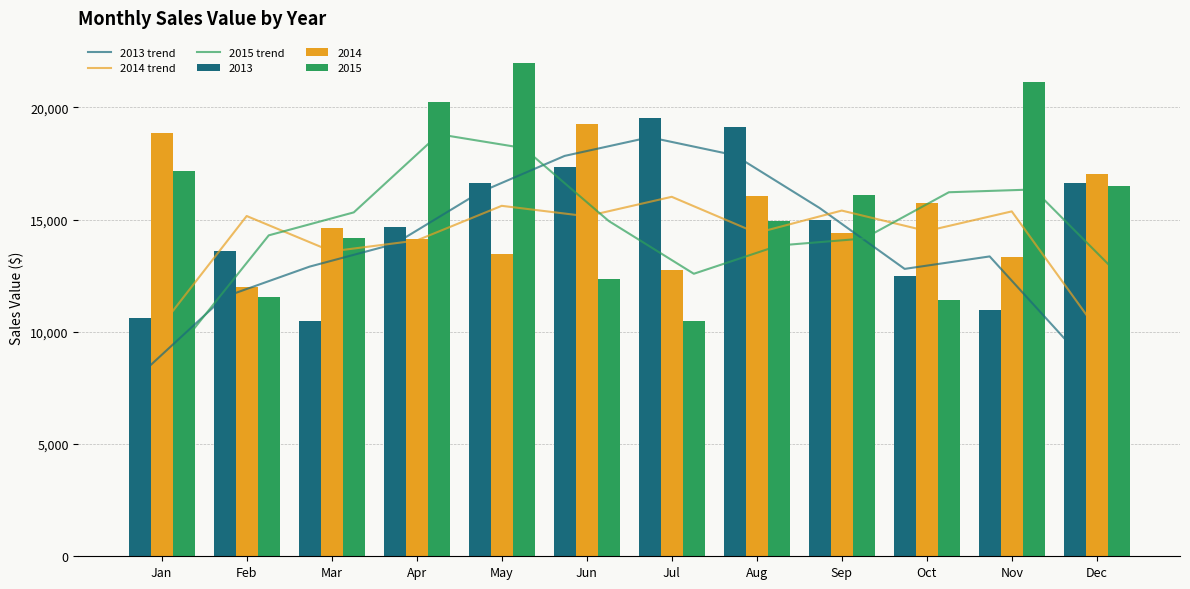

Reading left to right, list all the values displayed in this chart.

2013 trend: Jan=8065.0	Feb=11558.7	Mar=12906.7	Apr=13918.0	May=16213.3	Jun=17840.0	Jul=18671.0	Aug=17871.7	Sep=15517.7	Oct=12805.7	Nov=13361.3	Dec=9204.0
2014 trend: Jan=10291.3	Feb=15161.7	Mar=13587.3	Apr=14070.7	May=15616.0	Jun=15151.7	Jul=16017.7	Aug=14406.3	Sep=15404.7	Oct=14492.7	Nov=15368.0	Dec=10119.0
2015 trend: Jan=9570.7	Feb=14300.7	Mar=15323.7	Apr=18805.0	May=18187.3	Jun=14937.7	Jul=12588.7	Aug=13849.3	Sep=14159.0	Oct=16220.7	Nov=16344.3	Dec=12542.3